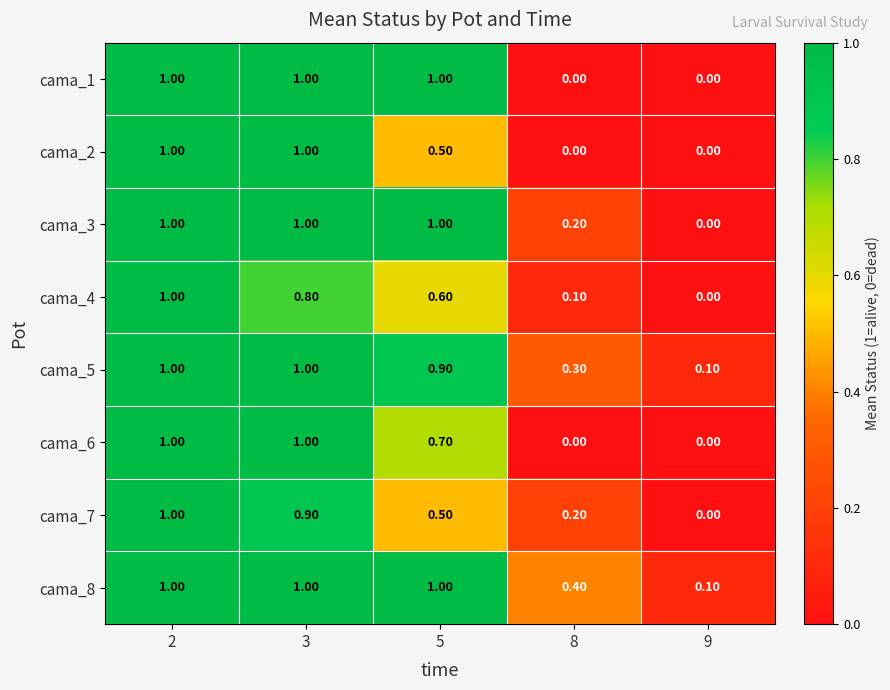

At which category is the sum across all series the highest?

2